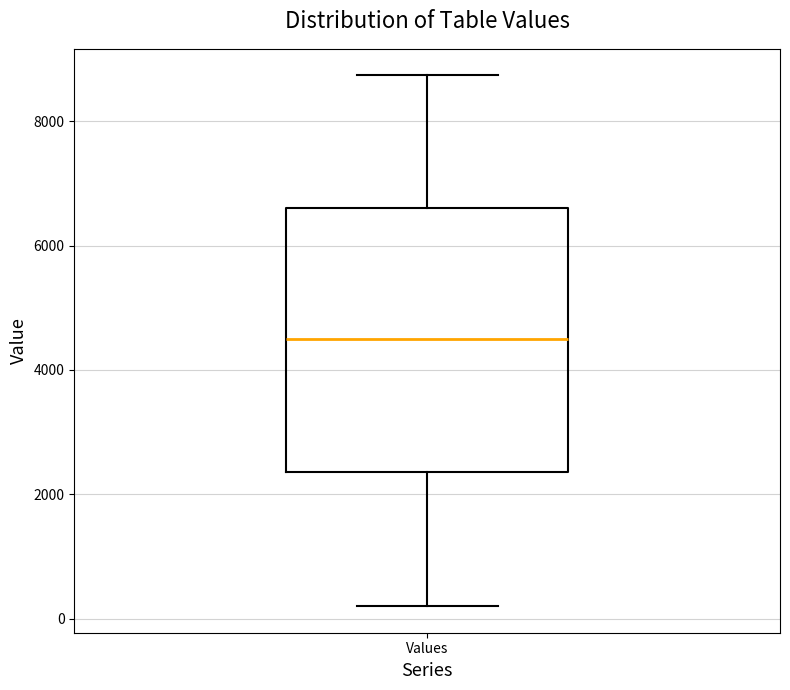

Where does the lower whisker of the box for Values end on the y-axis? The values are not printed on the chart, so give them approximately, as read against the axis.

200